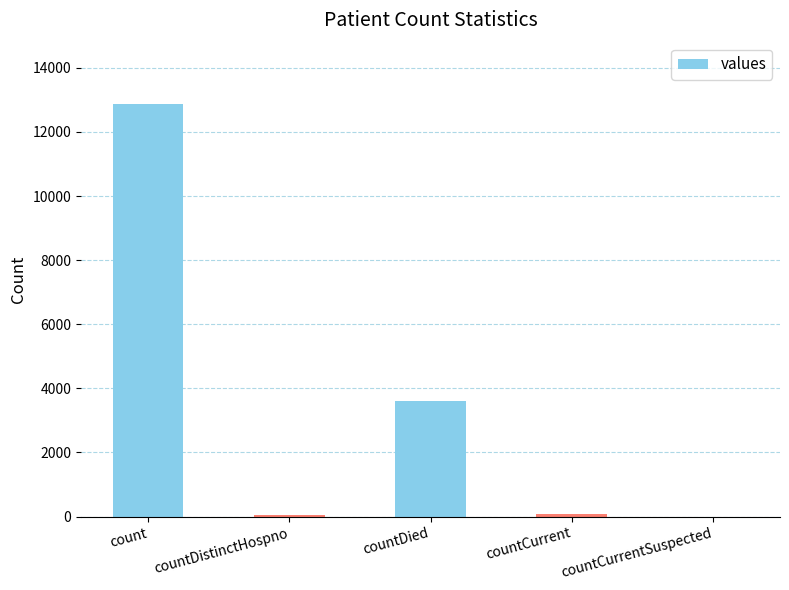

At which label is the value closest to 6428?

countDied